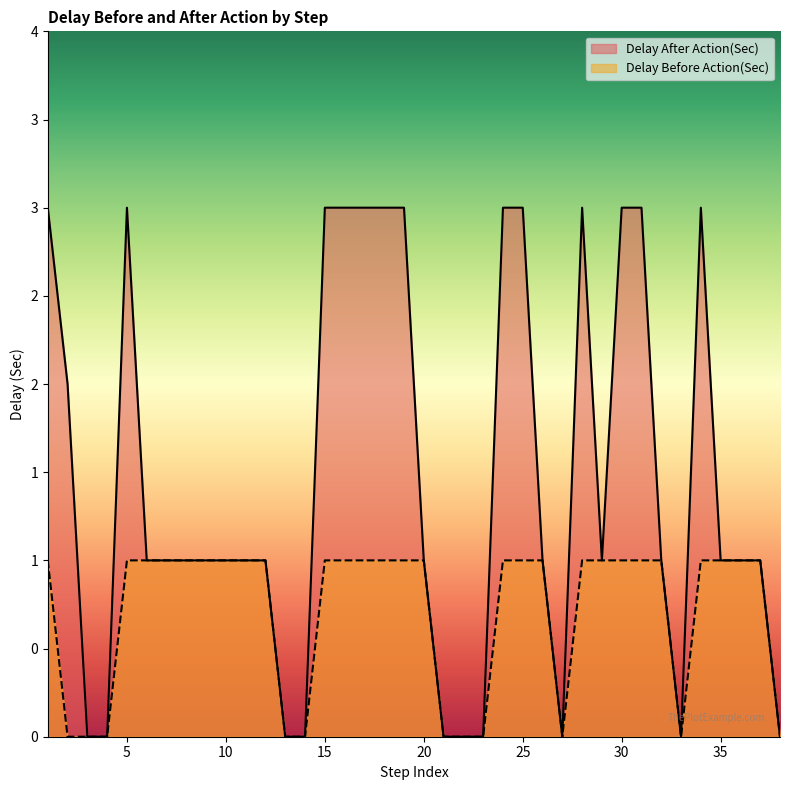

Reading left to right, what are all the values shown in this chart?

Delay After Action(Sec): 3	2	0	0	3	1	1	1	1	1	1	1	0	0	3	3	3	3	3	1	0	0	0	3	3	1	0	3	1	3	3	1	0	3	1	1	1	0
Delay Before Action(Sec): 1	0	0	0	1	1	1	1	1	1	1	1	0	0	1	1	1	1	1	1	0	0	0	1	1	1	0	1	1	1	1	1	0	1	1	1	1	0